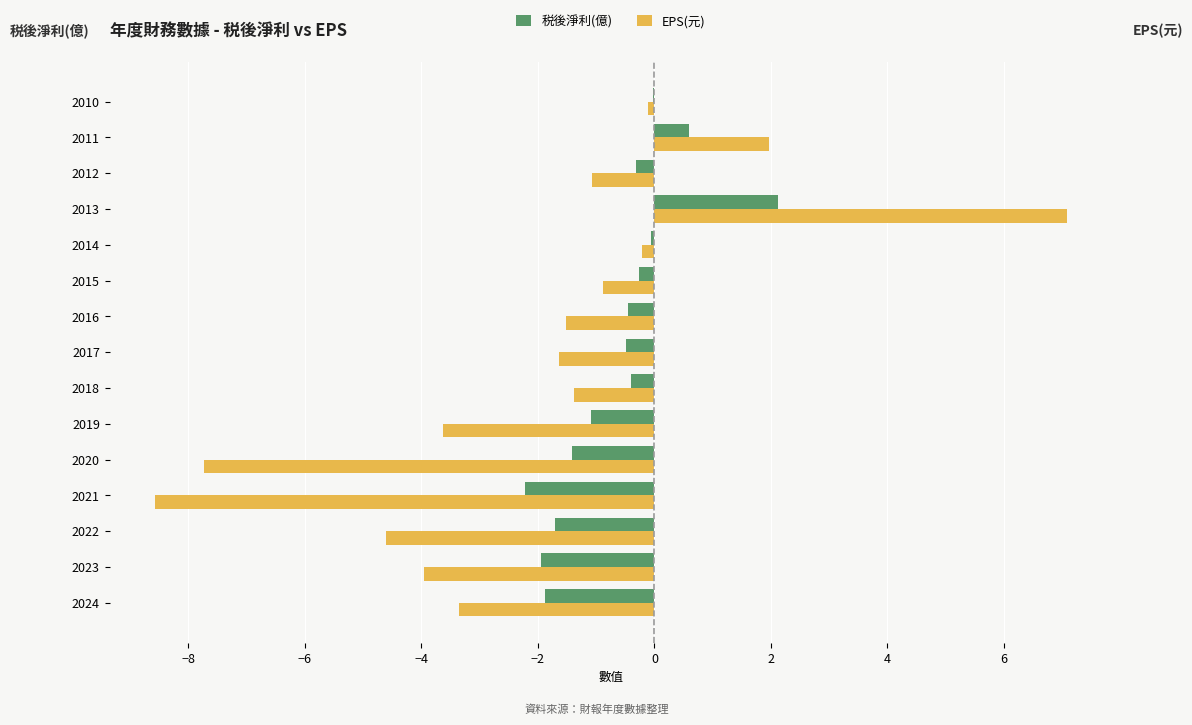

What is the sum of all EPS(元) values?

-29.6